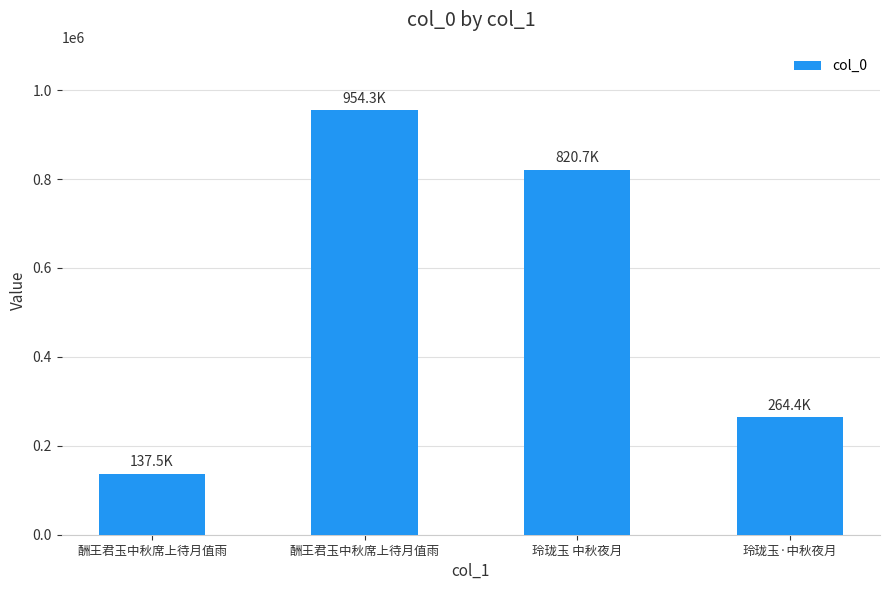

What is the sum of the values at 玲珑玉·中秋夜月 and 酬王君玉中秋席上待月值雨?

401910